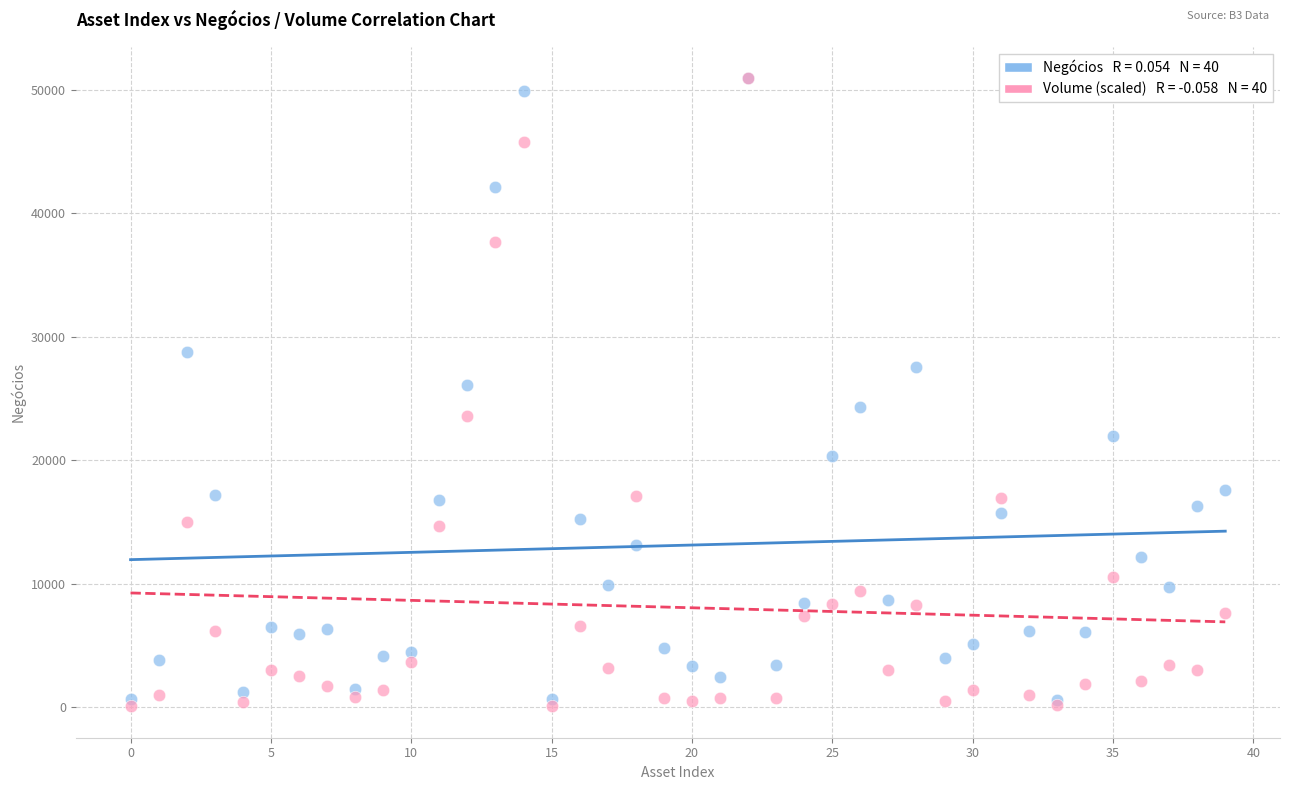

Across all series, what Y value is closest to 25497?

26098.0